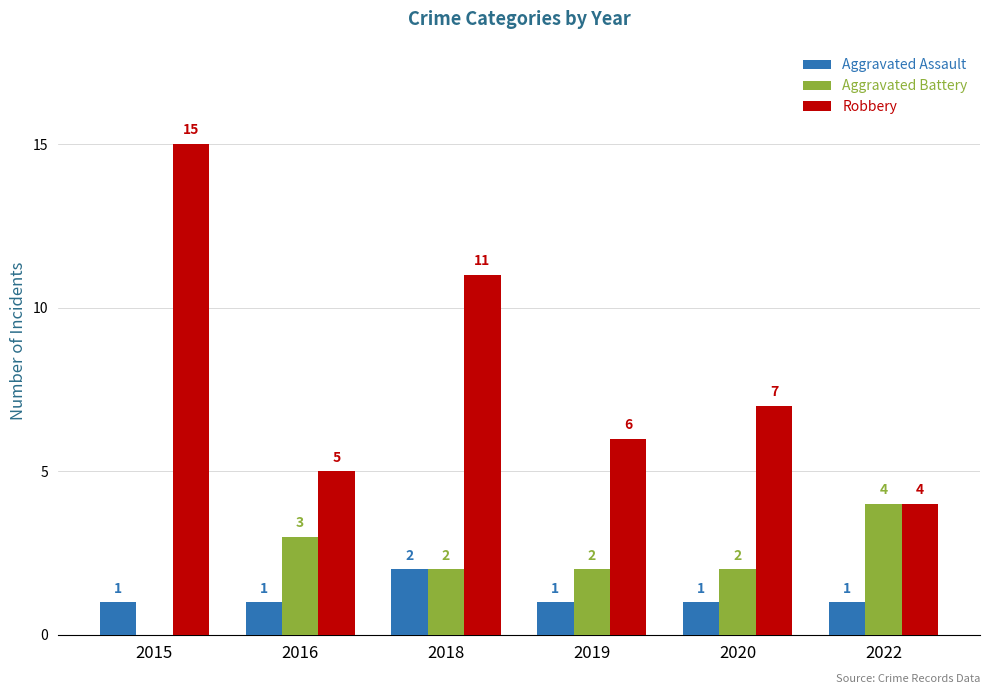

At which label does Aggravated Battery first exceed 2?

2016